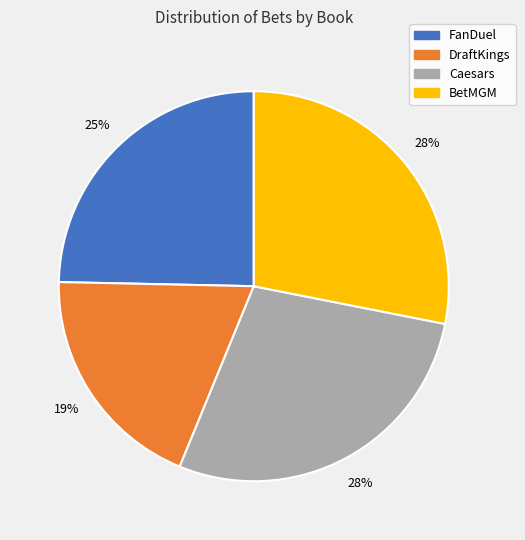

To the nearest percent, what is the difference between the DraftKings and BetMGM slice percentages?

9%